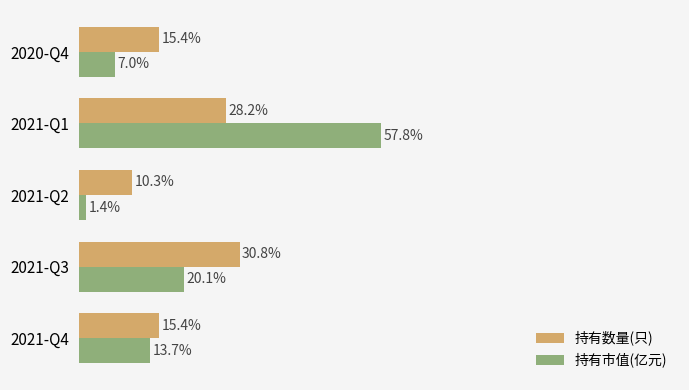

Is the value of 持有市值(亿元) at 2021-Q2 greater than the value of 持有数量(只) at 2021-Q4?

No